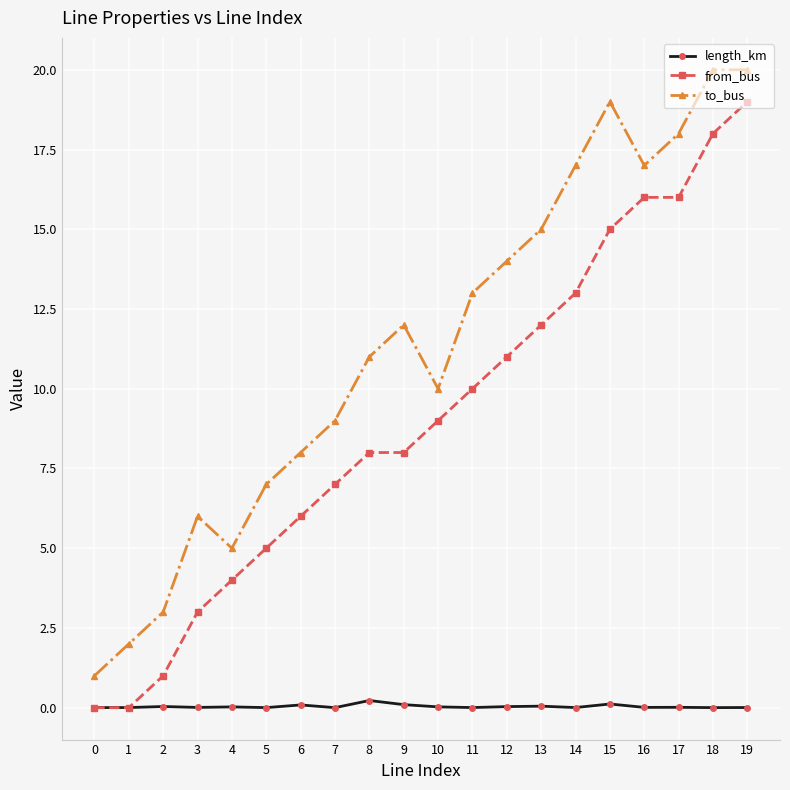

What is the value of the to_bus point at the 16th from the left?

19.0